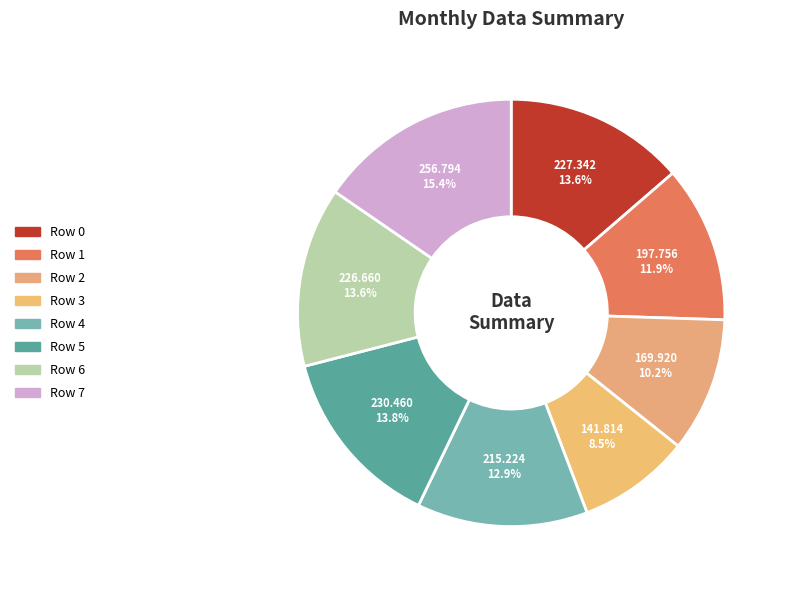

How many segments does this pie chart have?

8